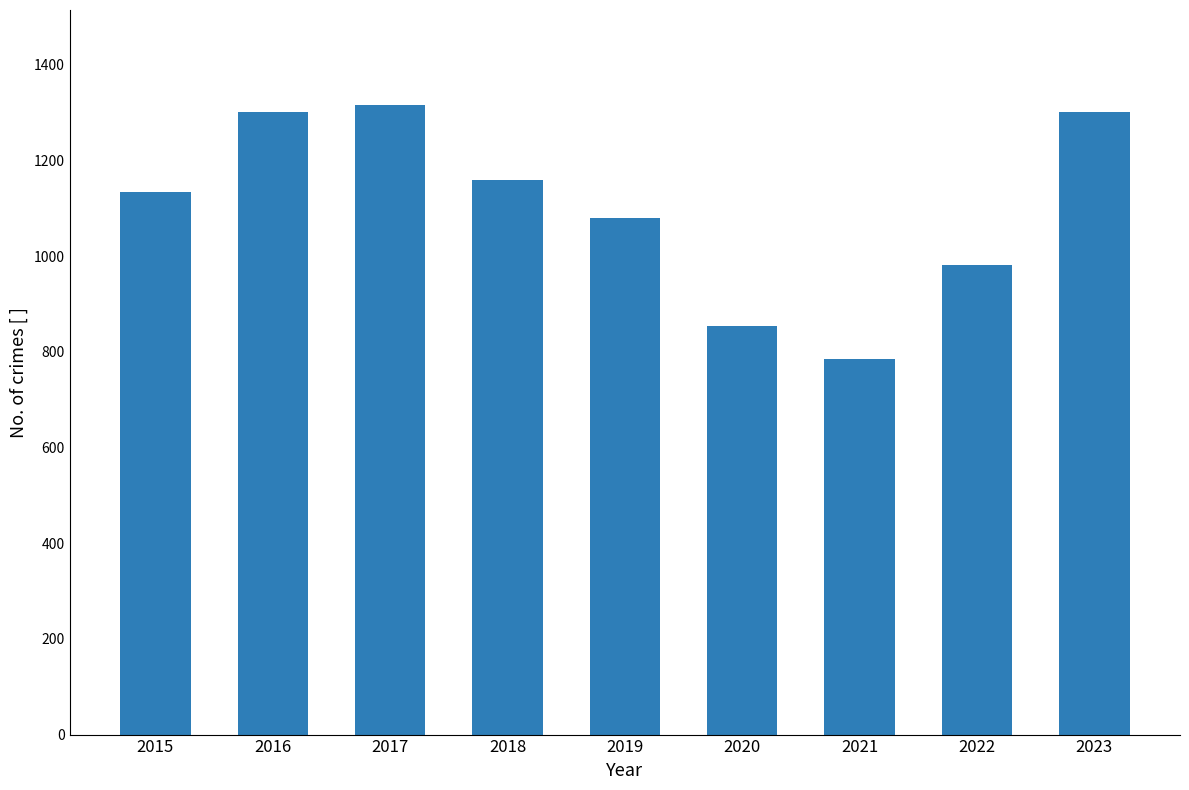

Which has a higher value, 2019 or 2017?

2017